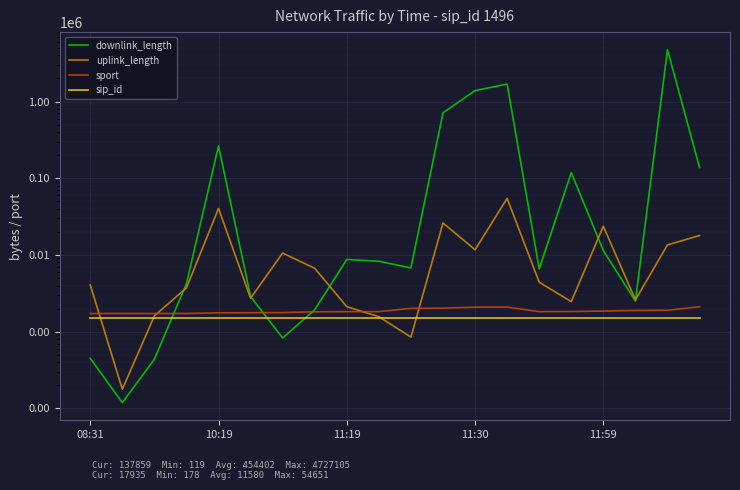

Where is the first local minimum for sport?

14